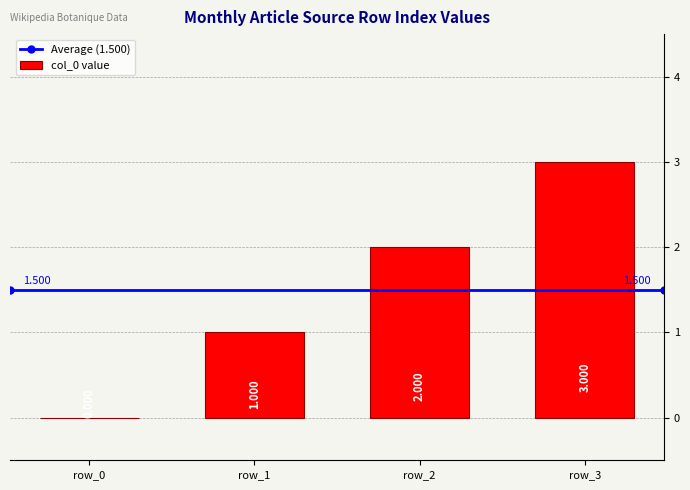

What is the average value?

2